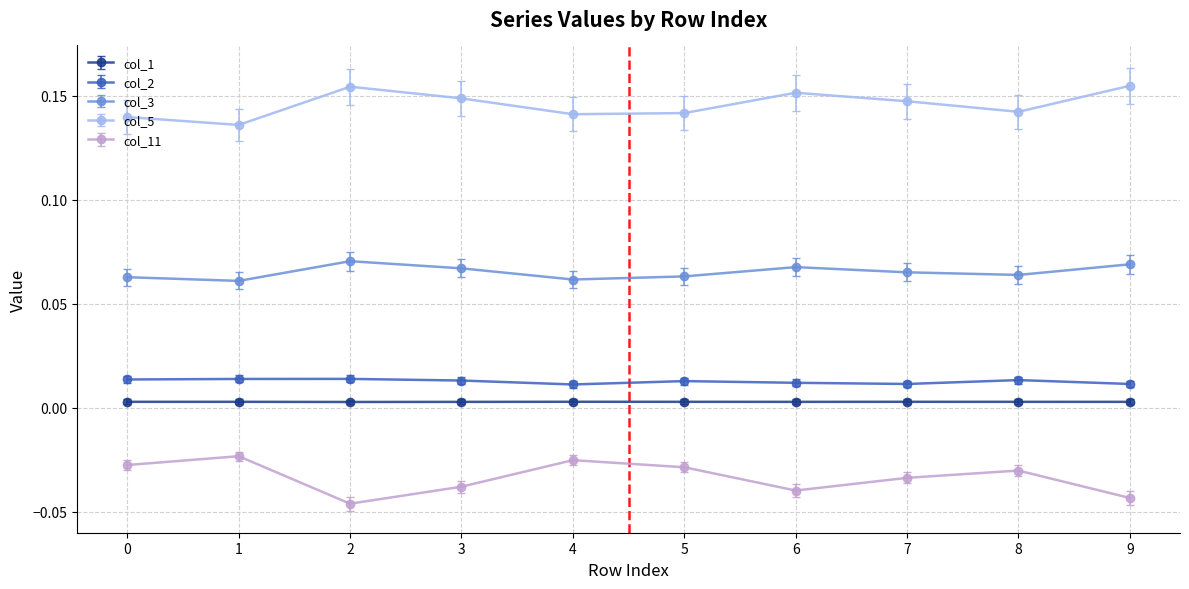

How many lines are shown in the chart?

5